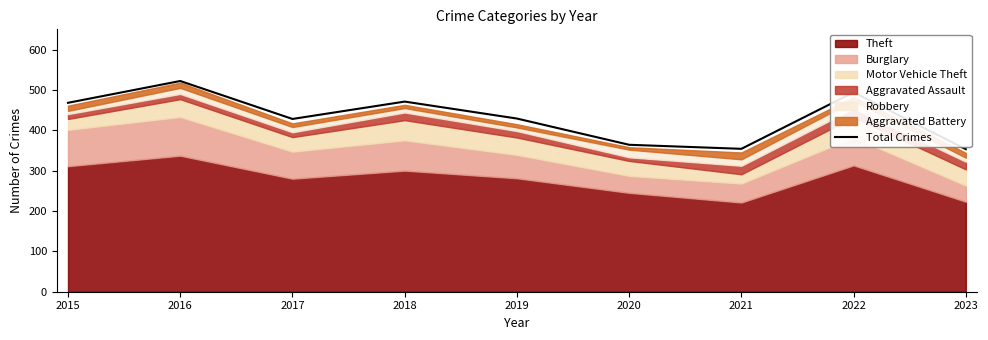

What is the ratio of the value at 2015 to the value at 2018?

1.0